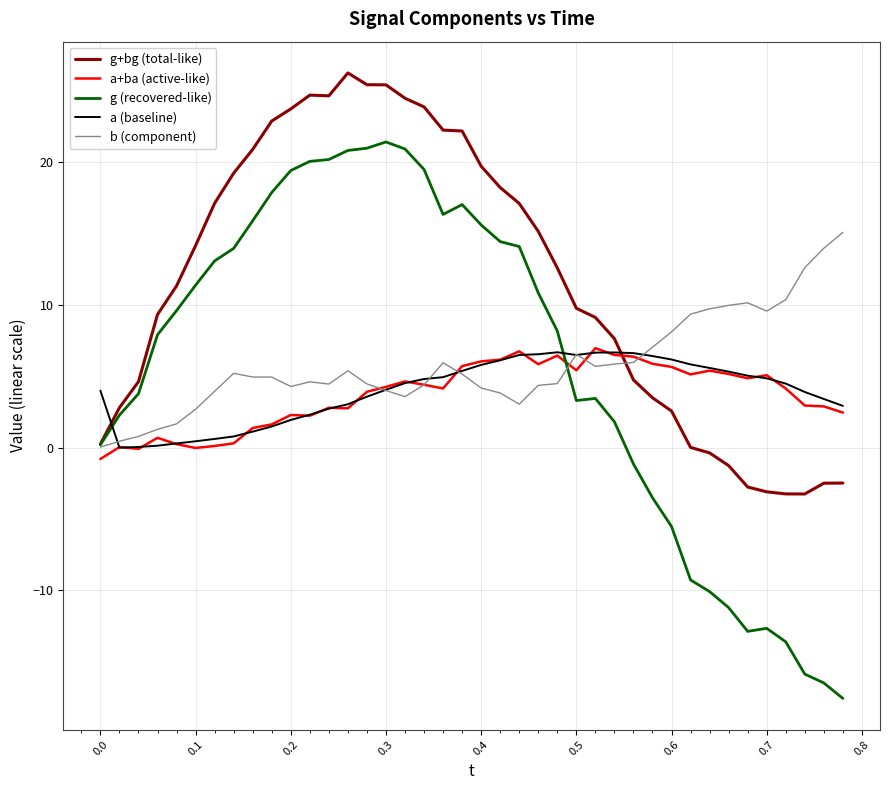

Which series has the largest range (max minus min)?

g (recovered-like)